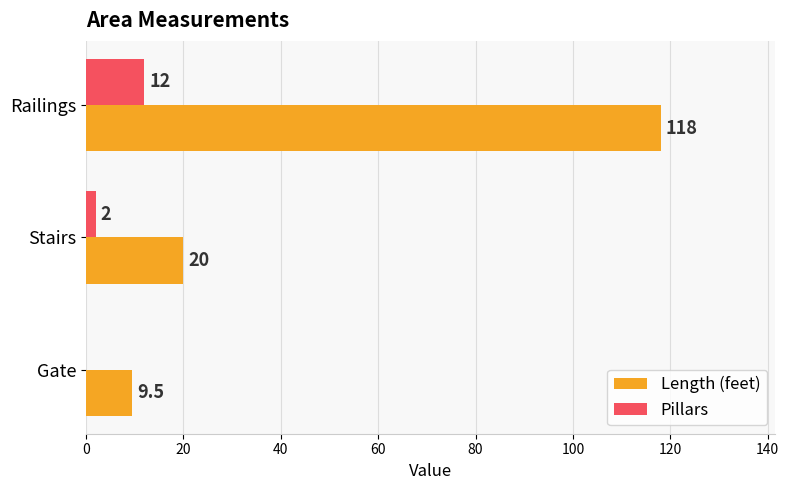

How many values in Pillars are above zero?

2